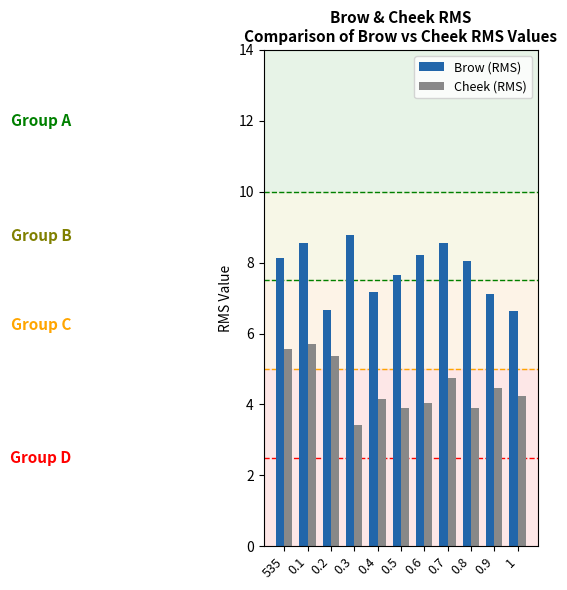

At 0.9, list the series in order from smallest to largest.

Cheek (RMS), Brow (RMS)